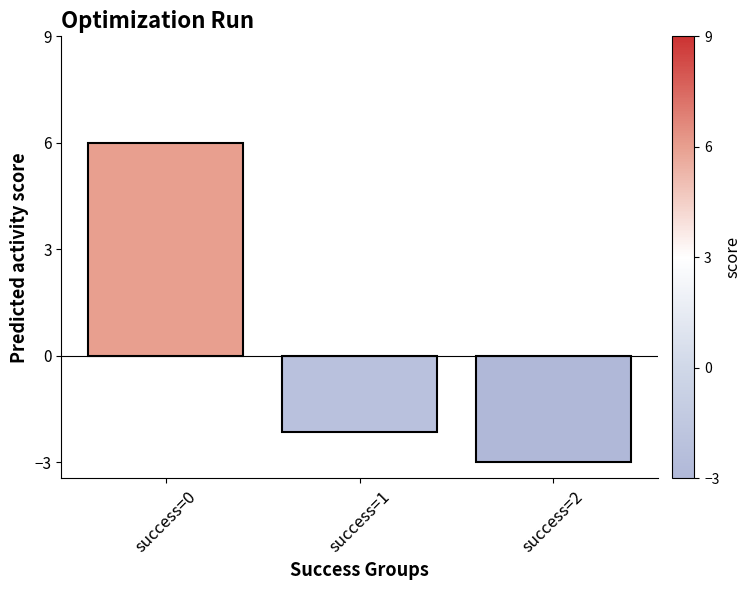

Where is the data nearest to the value 1?

success=1